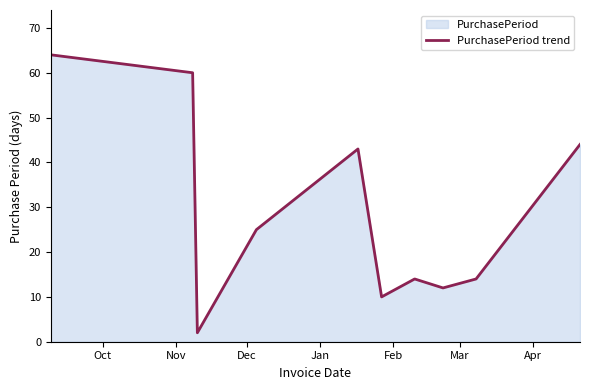

What is the difference between the maximum and minimum values?

62